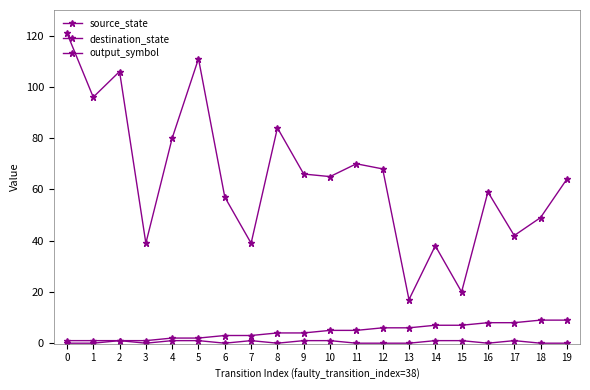

Where is output_symbol nearest to the value 0?

3